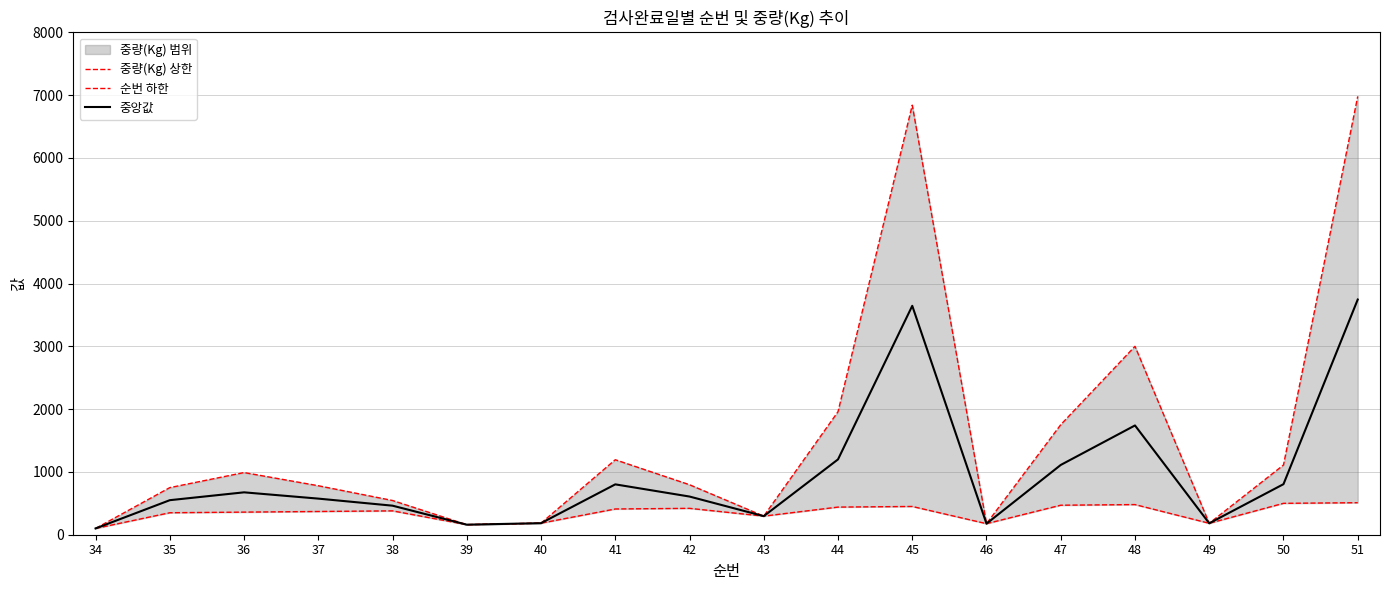

What is the total value across all series at 41?

2406.0